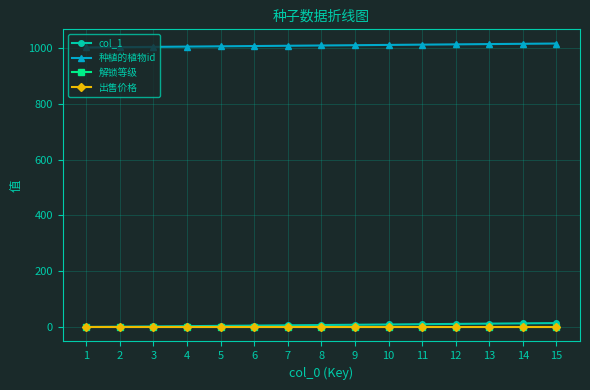

What is the greatest value displayed?

1015